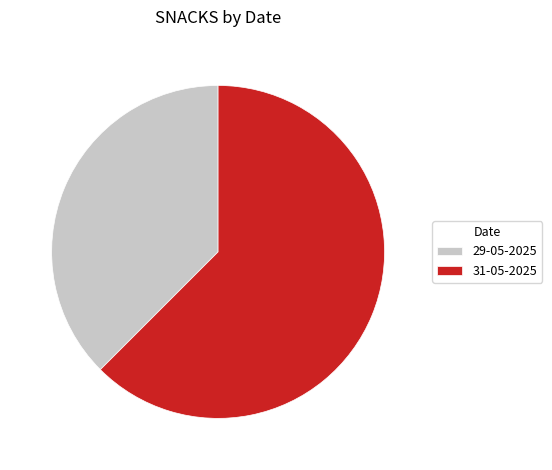

Is it true that 29-05-2025 is 49% of the pie?

False